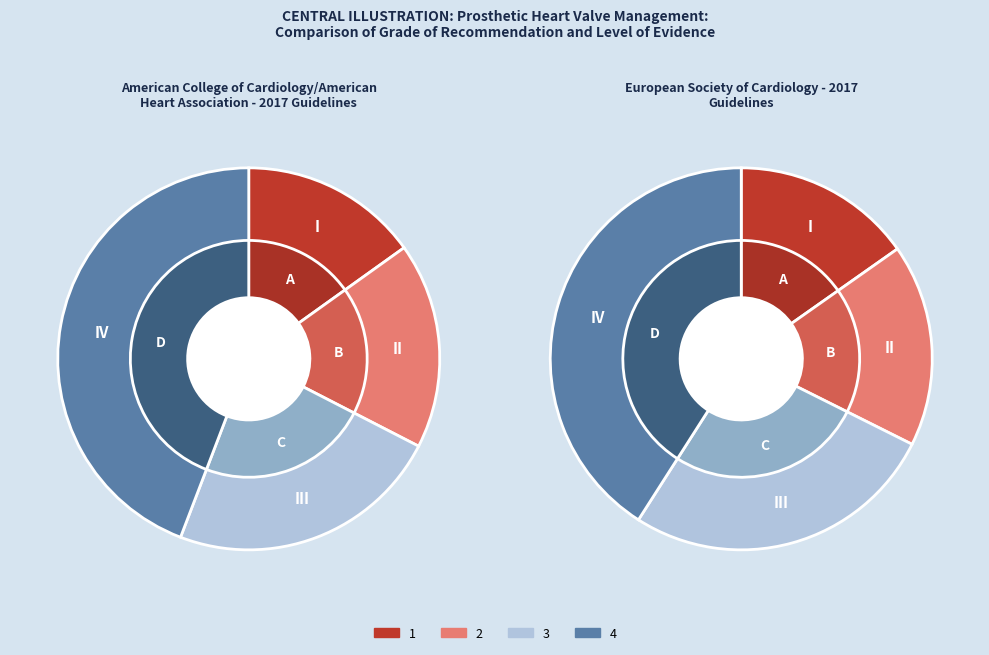

To the nearest percent, what is the average slice percentage?

25%